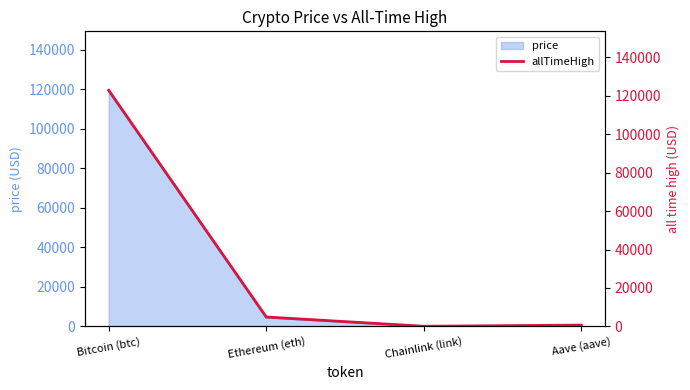

Approximately how many times larger is the value at Bitcoin (btc) compared to Ethereum (eth)?

25.2